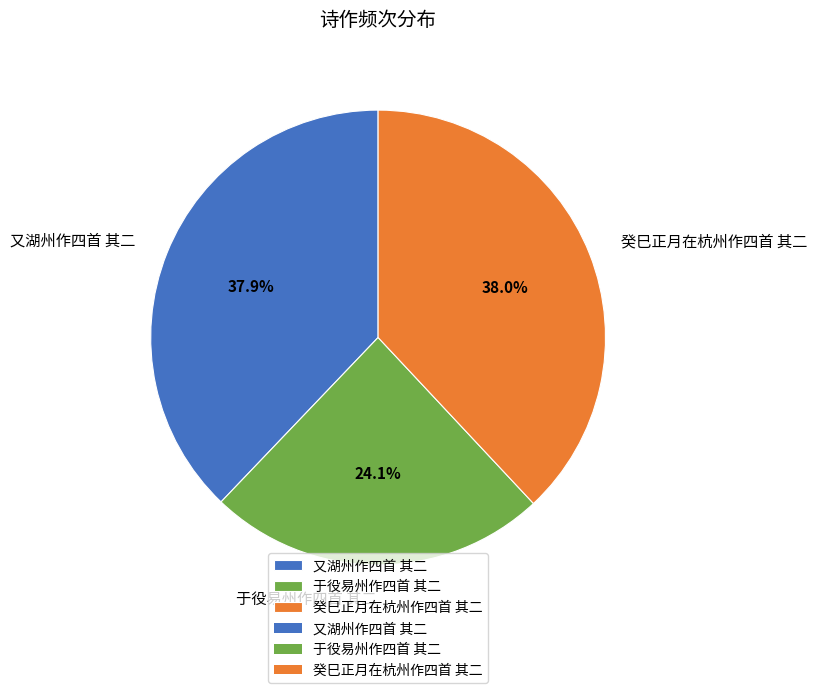

The 又湖州作四首 其二 slice represents 38% of the pie. True or false?

True